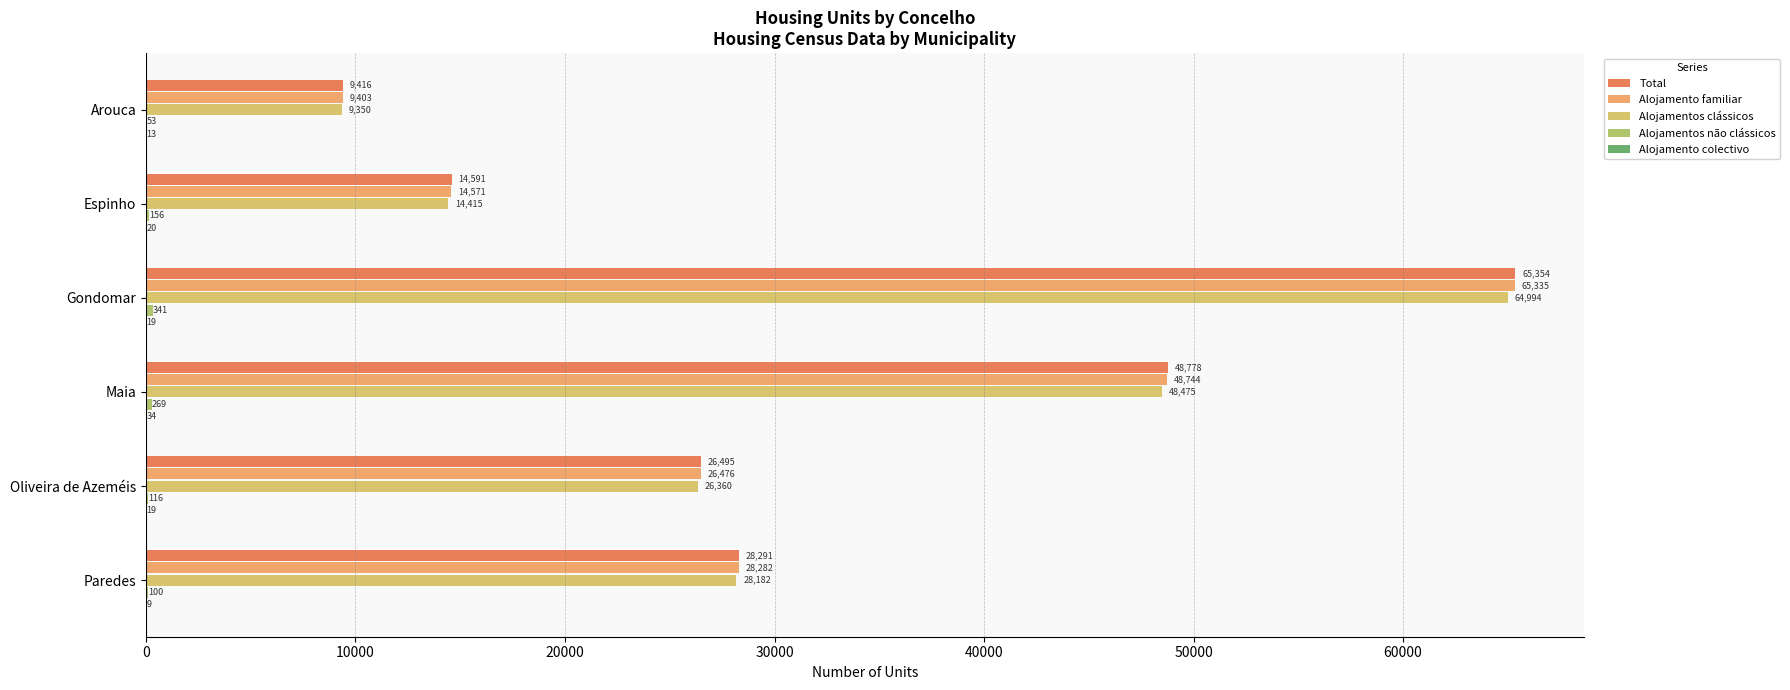

Which series has the largest total across all categories?

Total